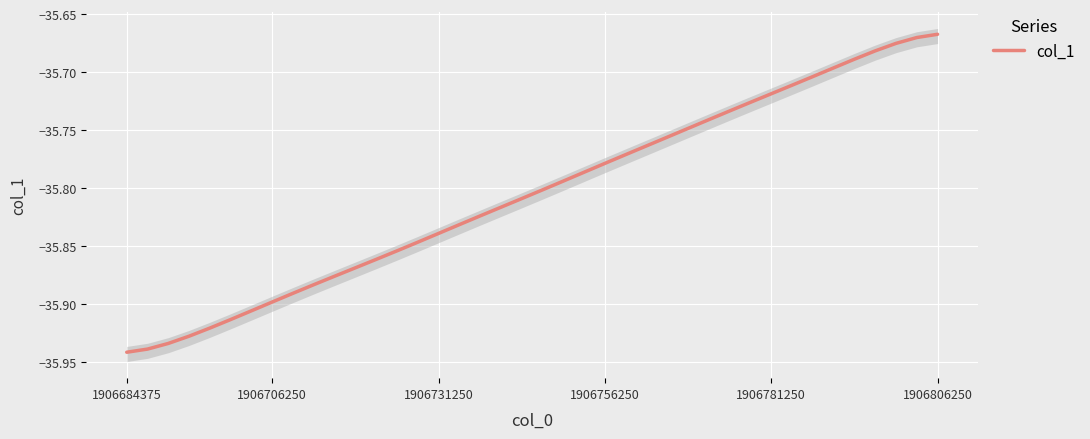

At which category does the chart reach its minimum across all series?

1906684375